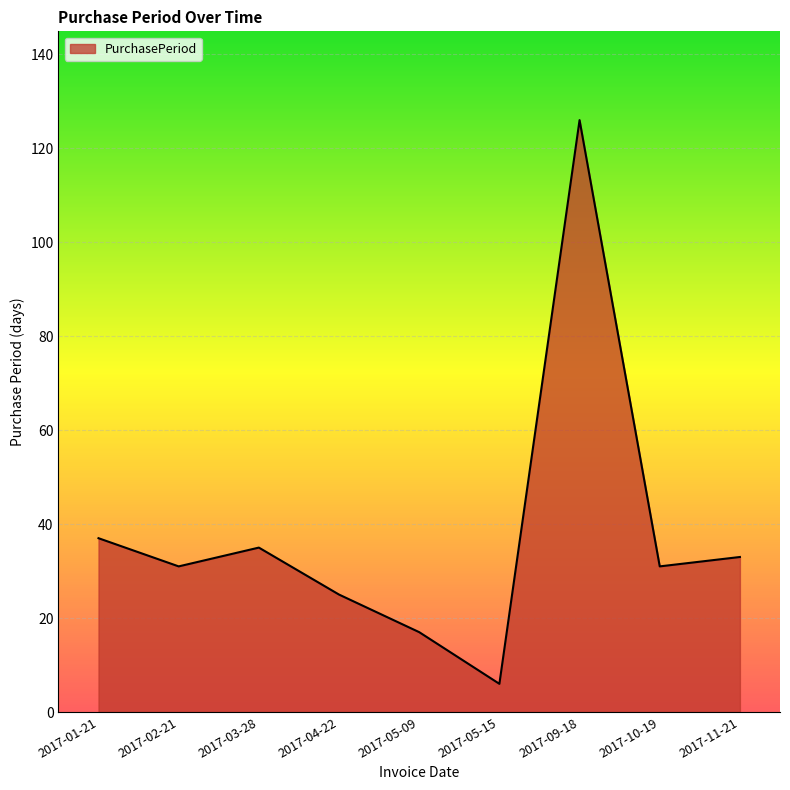

What is the difference between the maximum and minimum values?

120